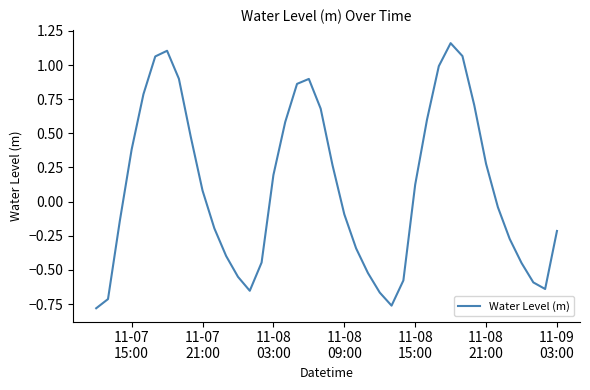

What is the difference between the maximum and minimum values?

1.9